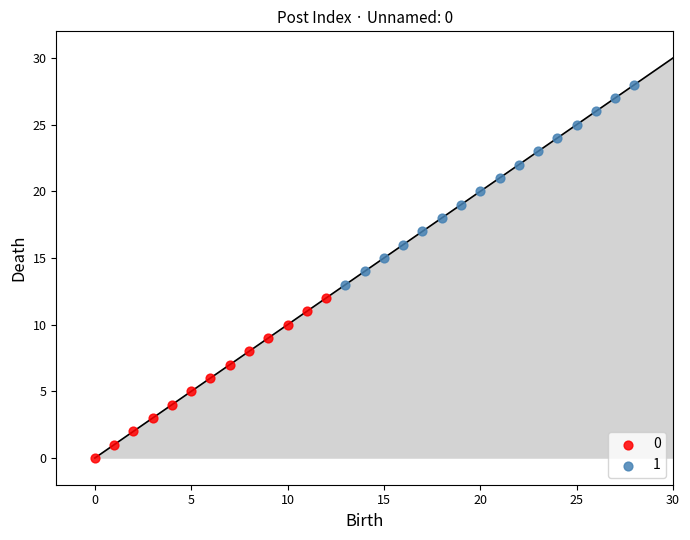

What are all the series names shown in the legend?

0, 1